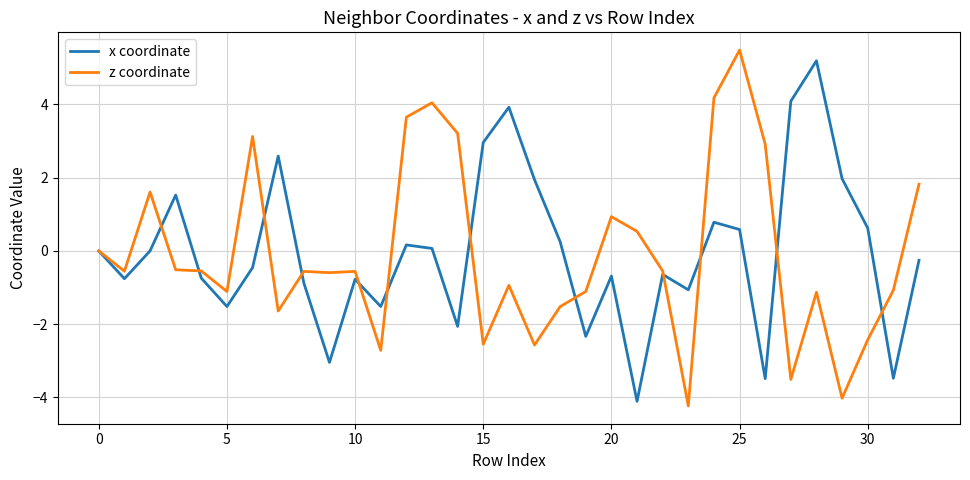

Does the chart have visible grid lines?

Yes